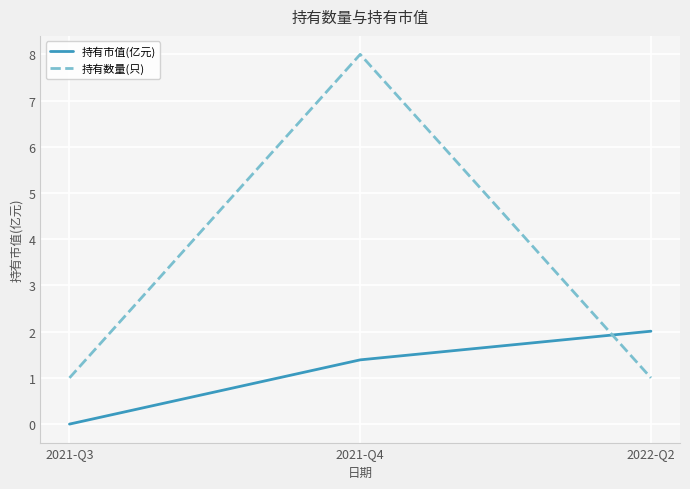

Does the chart display data point markers on the line(s)?

No